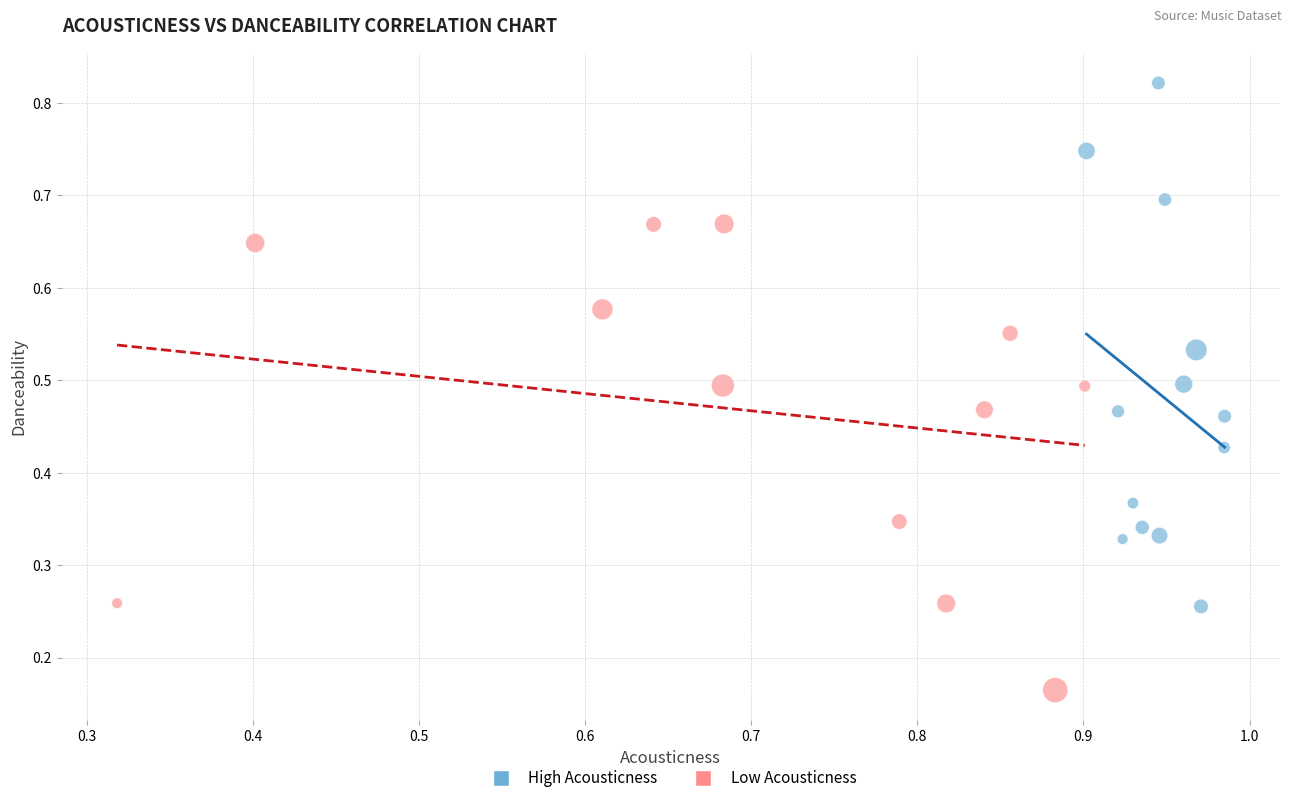

Which series contains the lowest Y value?

Low Acousticness